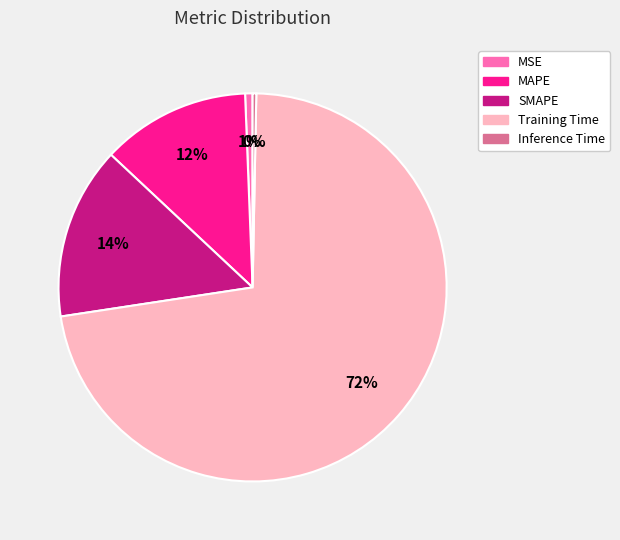

True or false: Training Time accounts for 60% of the total.

False